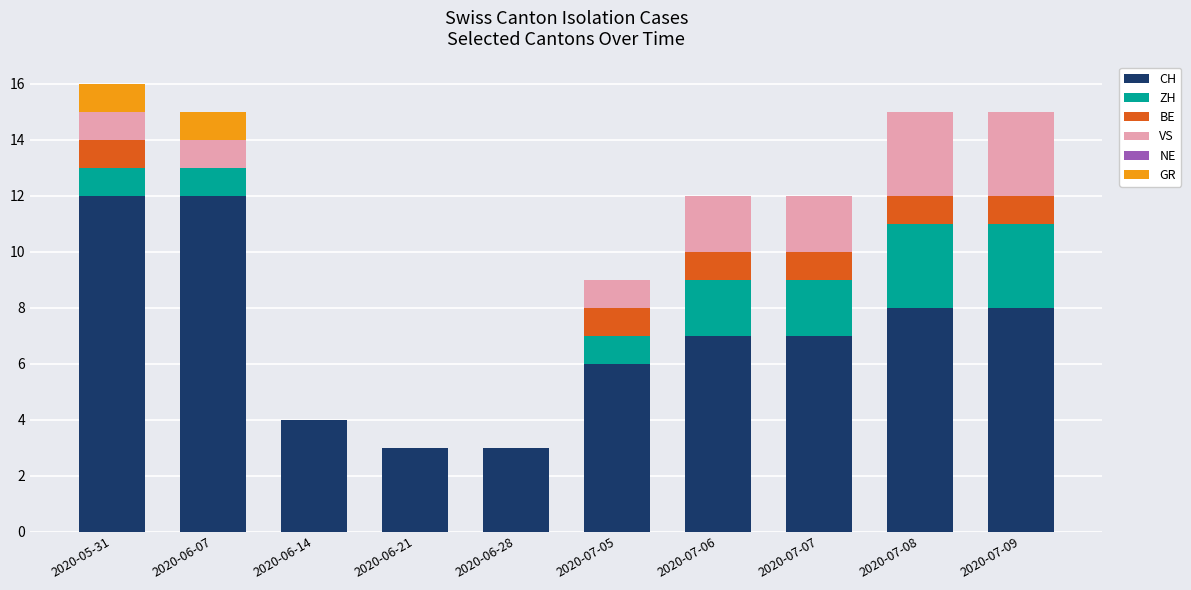

What is the total value across all series at 2020-06-14?

4